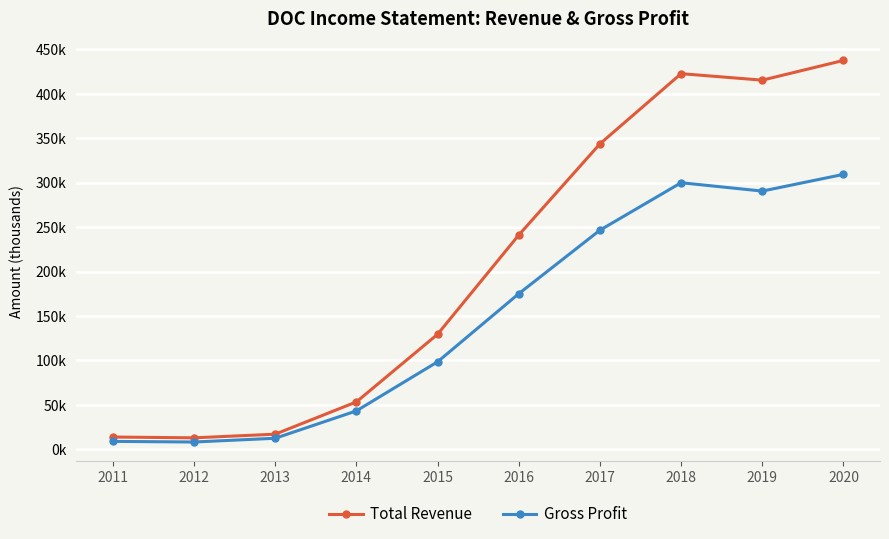

How many interior local peaks does the Total Revenue series have?

1